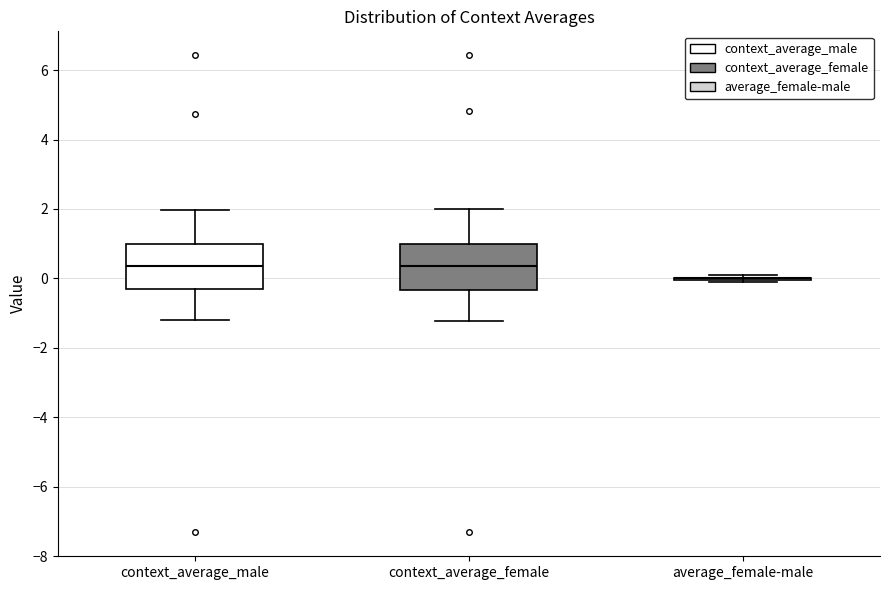

Reading left to right, transcribe this box plot: for each box, give where its median line is, the range the box spans, and where its two whiskers end, as read against the y-axis. The values are not printed on the chart, so give them approximately, as read against the axis.

context_average_male: median 0.4, box -0.4 to 1.0, whiskers -1.2 to 2.0
context_average_female: median 0.4, box -0.4 to 1.0, whiskers -1.2 to 2.0
average_female-male: box collapsed to a line at 0.0, whiskers 0.0 to 0.2